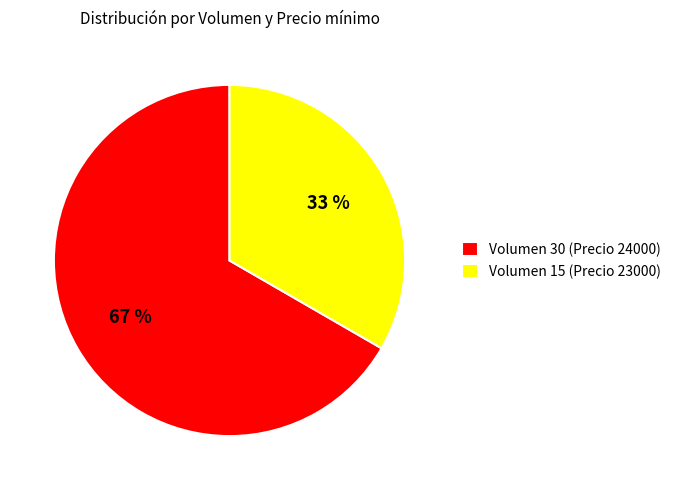

Which category has the biggest portion of the pie?

Volumen 30 (Precio 24000)